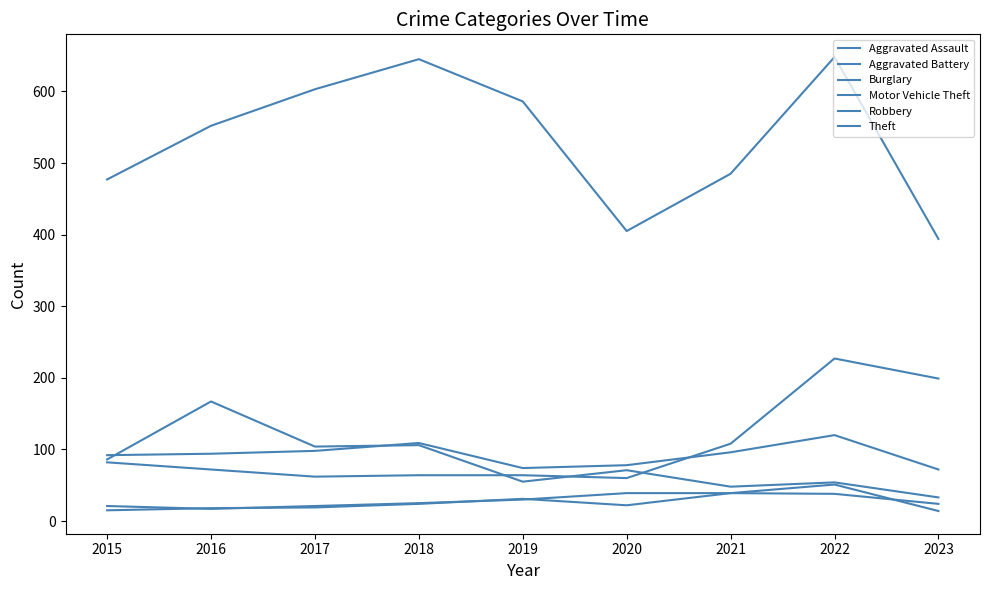

Is the value of Theft at 2019 greater than the value of Motor Vehicle Theft at 2022?

Yes